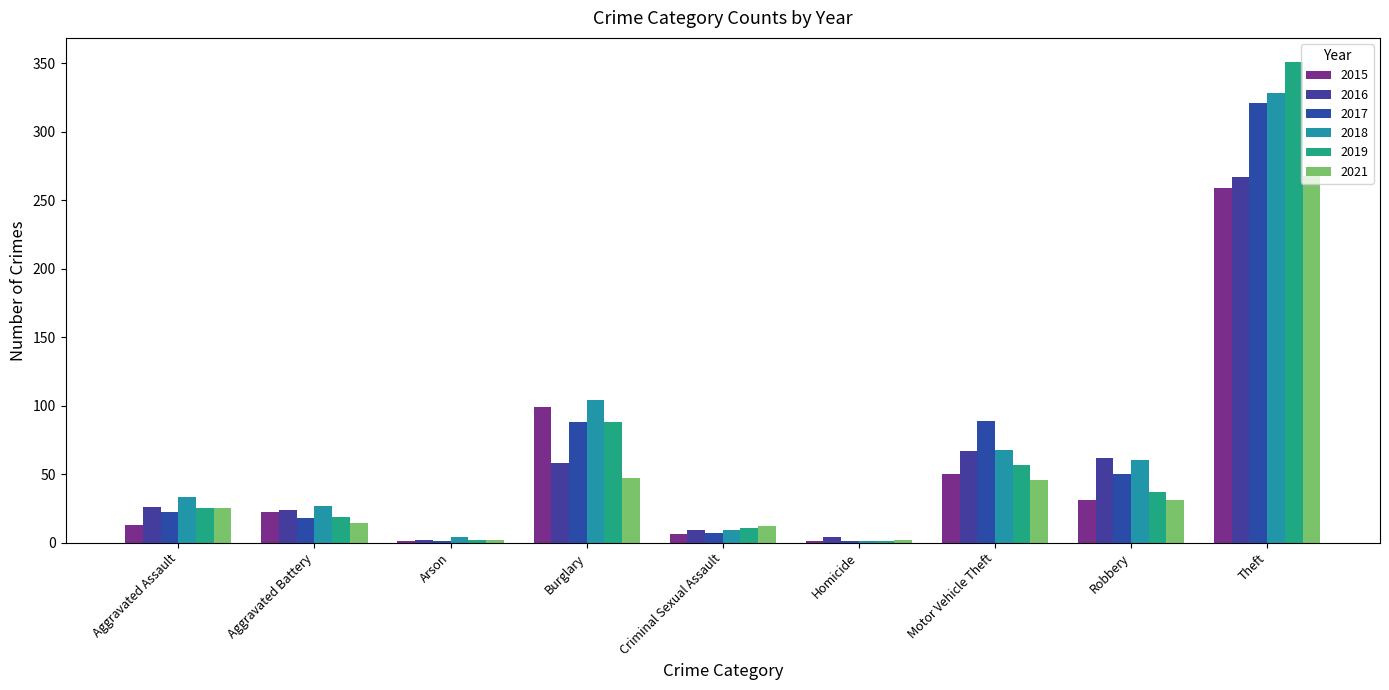

How many categories are shown in the chart?

9